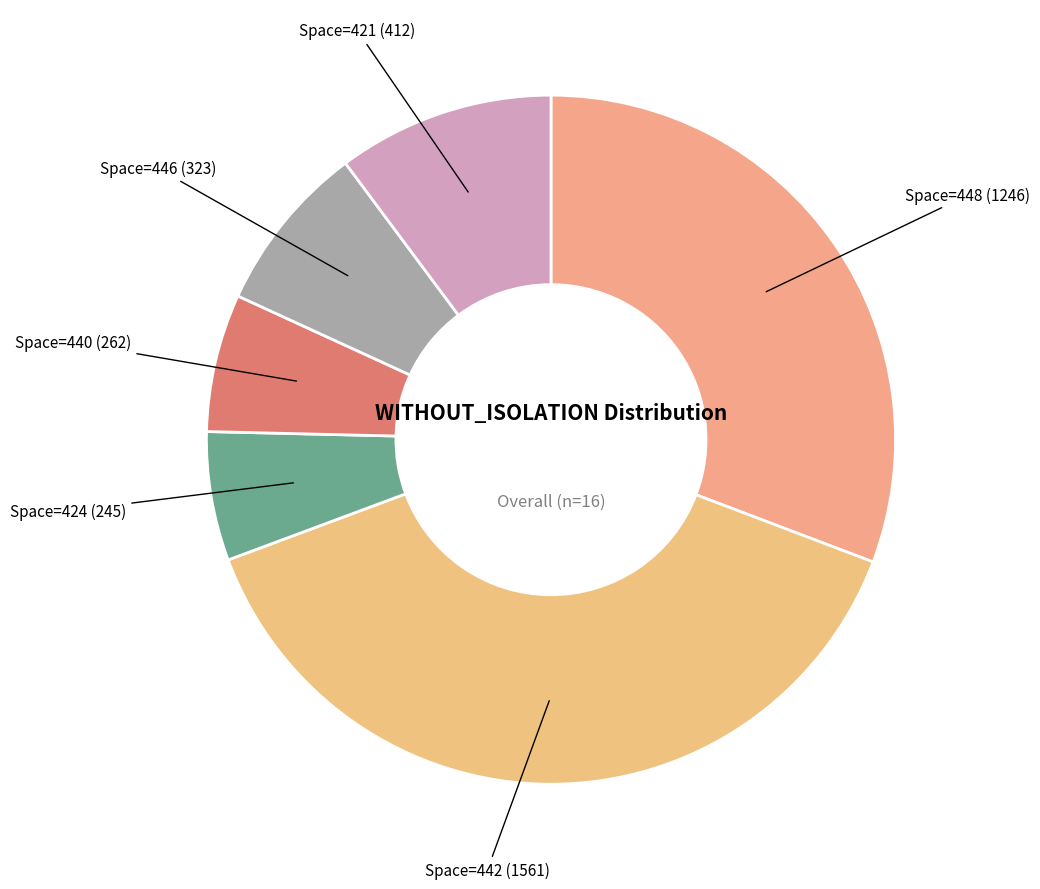

How many segments does this pie chart have?

6